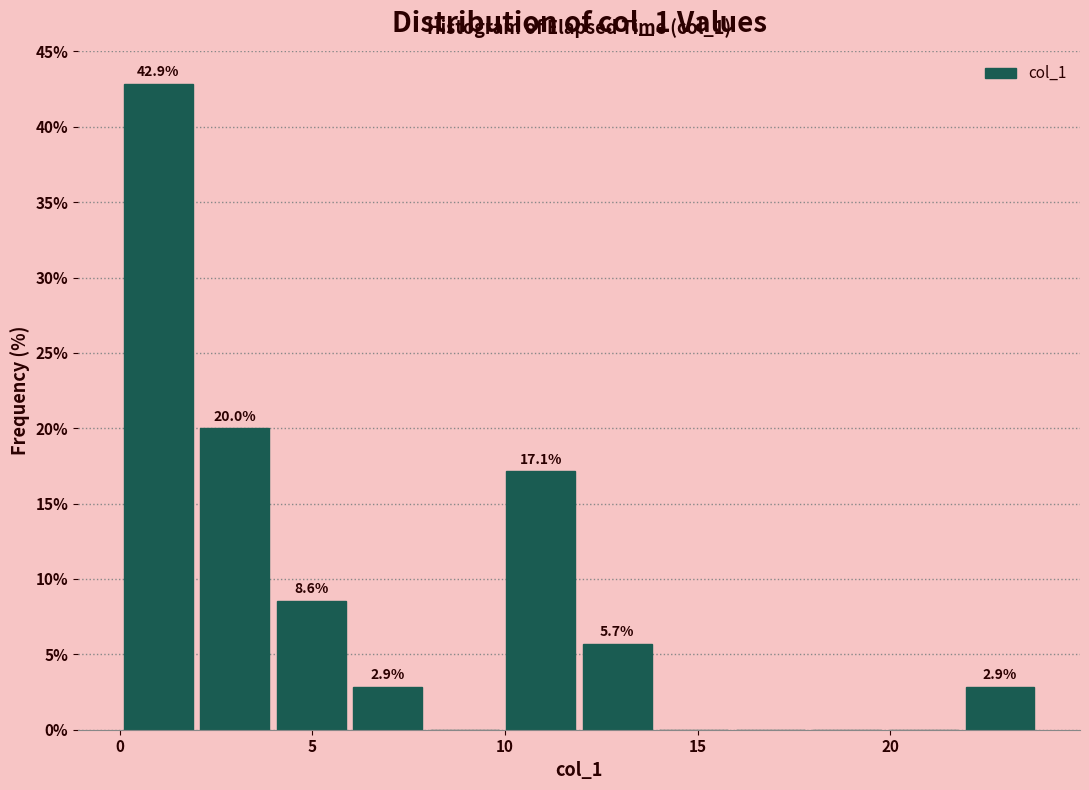

Around what value on the x-axis is the tallest bar? Give the approximate position of its centre, as read against the axis.

1.0